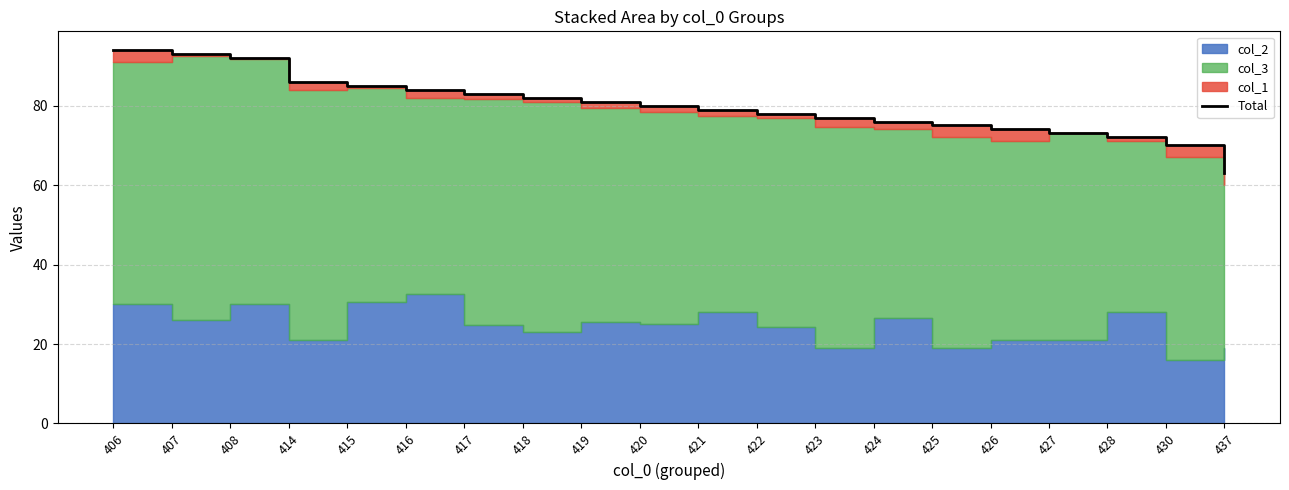

True or false: the data shows 86.0 at 414.

True